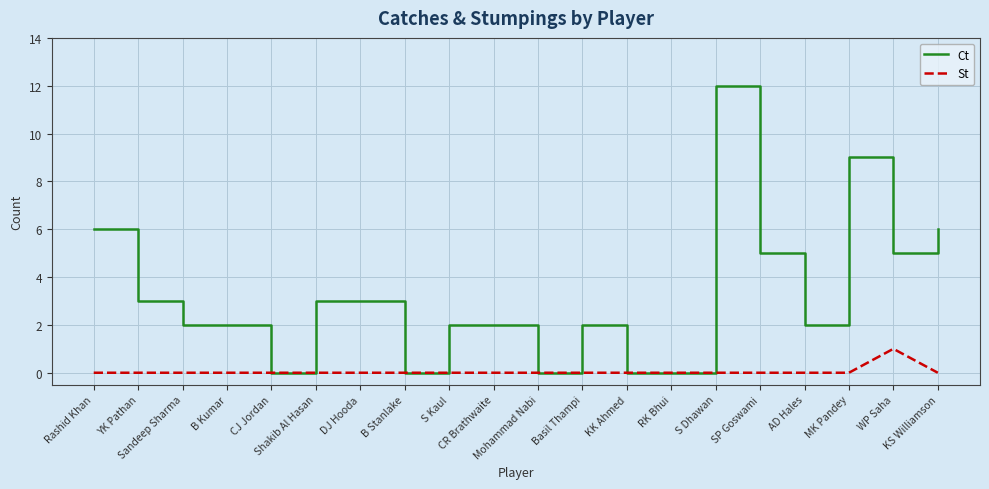

Does the chart display data point markers on the line(s)?

No